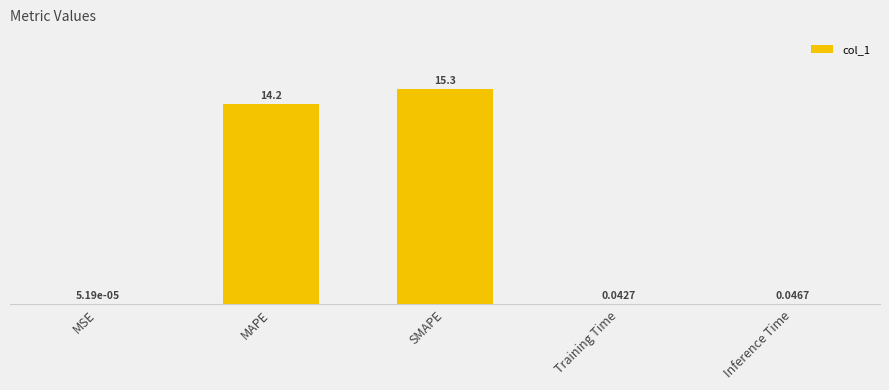

Count the number of data series in this chart.

1